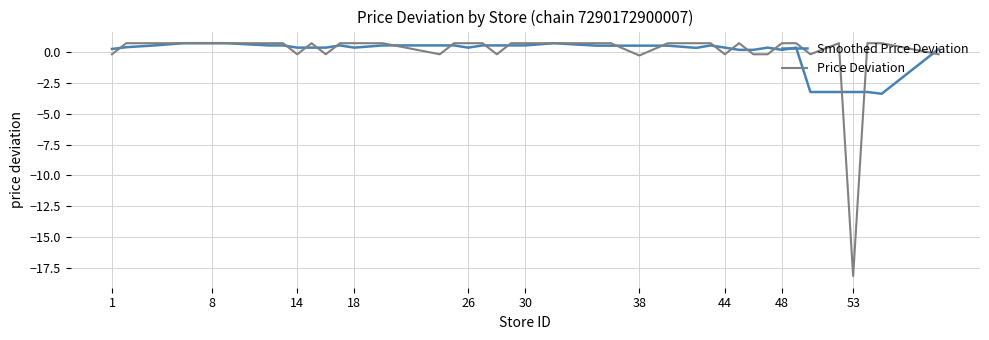

Is this an area chart (filled region under the line)?

No